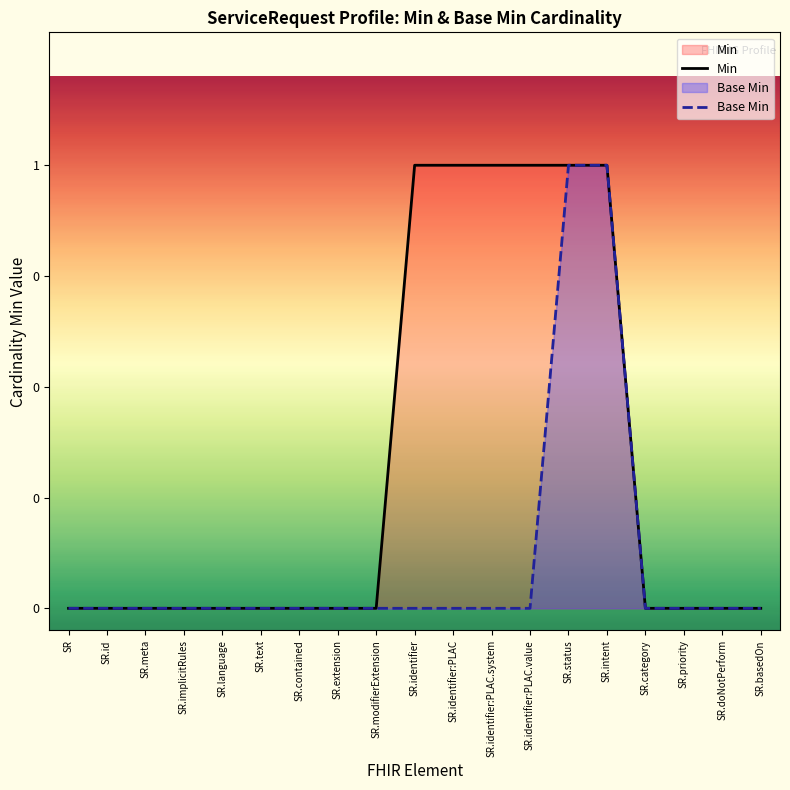

How many positive values does the Min series have?

6